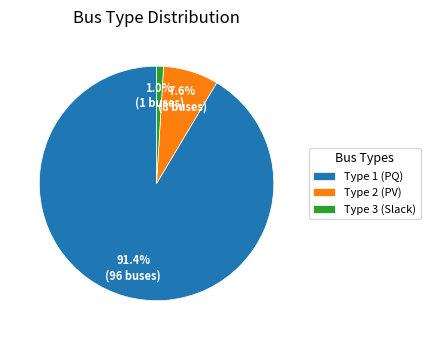

Is there any slice that represents more than half of the pie?

Yes